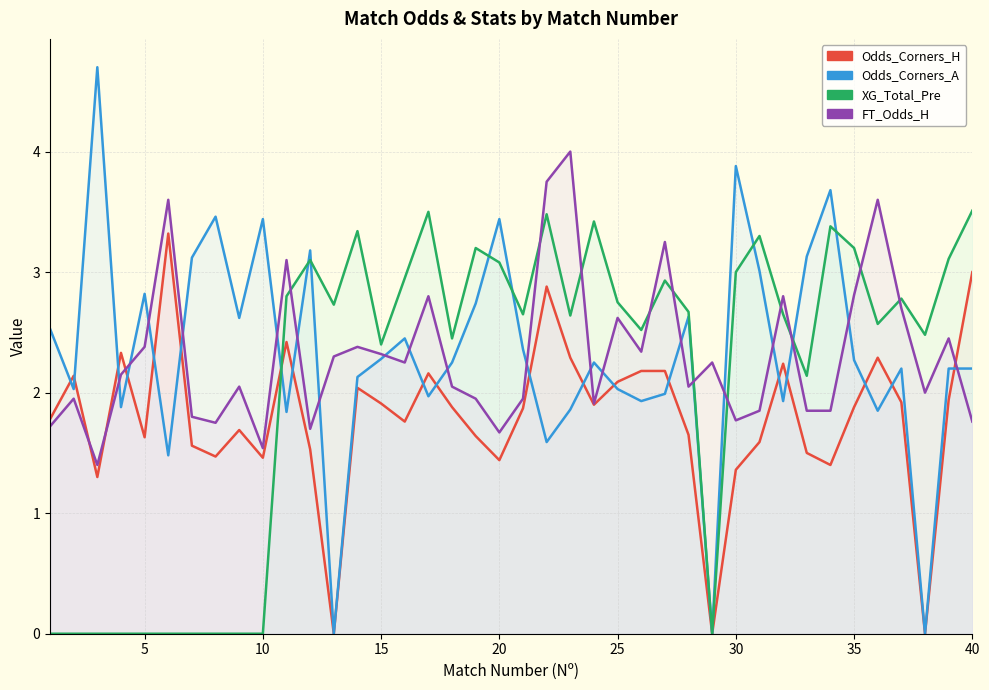

What is the difference between the maximum and minimum values in the Odds_Corners_A series?

4.7